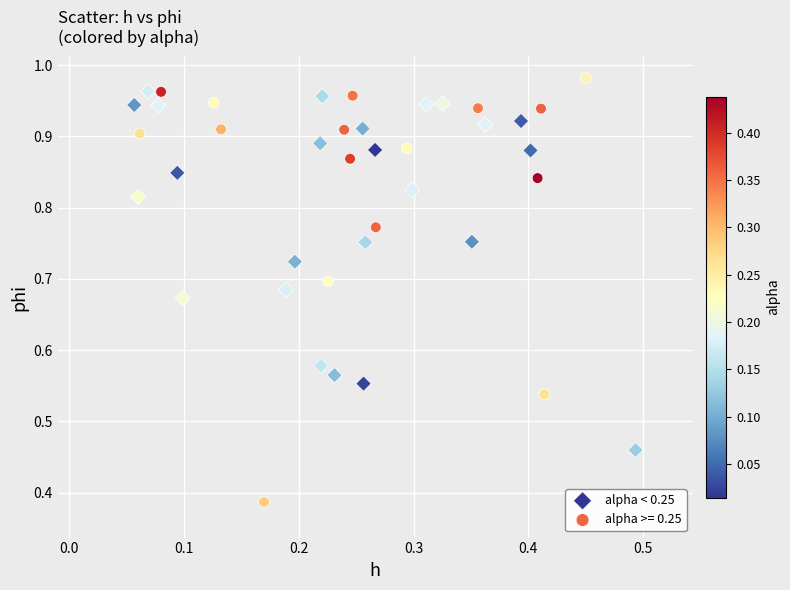

Which series reaches the minimum Y coordinate?

alpha >= 0.25